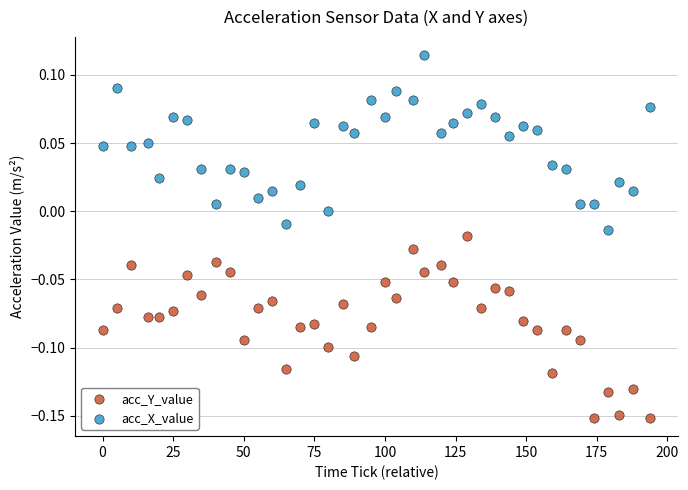

Across all data points, what is the range of X values (max minus min)?

194.0